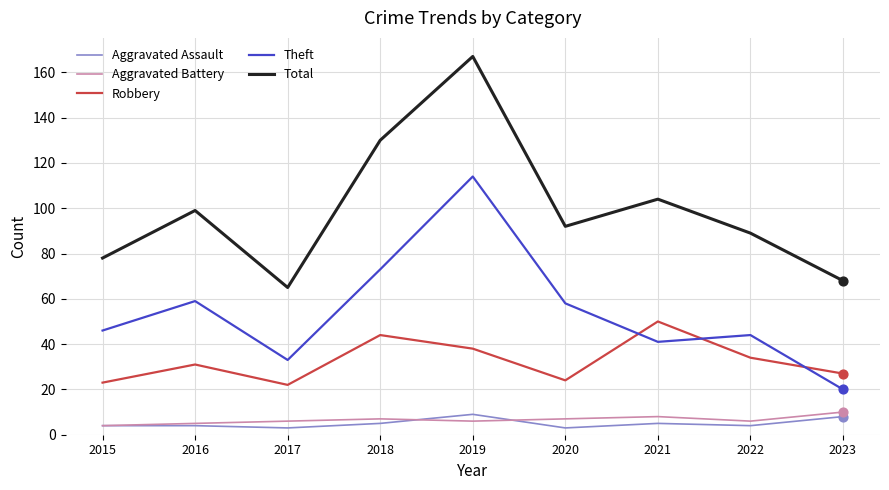

What are all the series names shown in the legend?

Aggravated Assault, Aggravated Battery, Robbery, Theft, Total